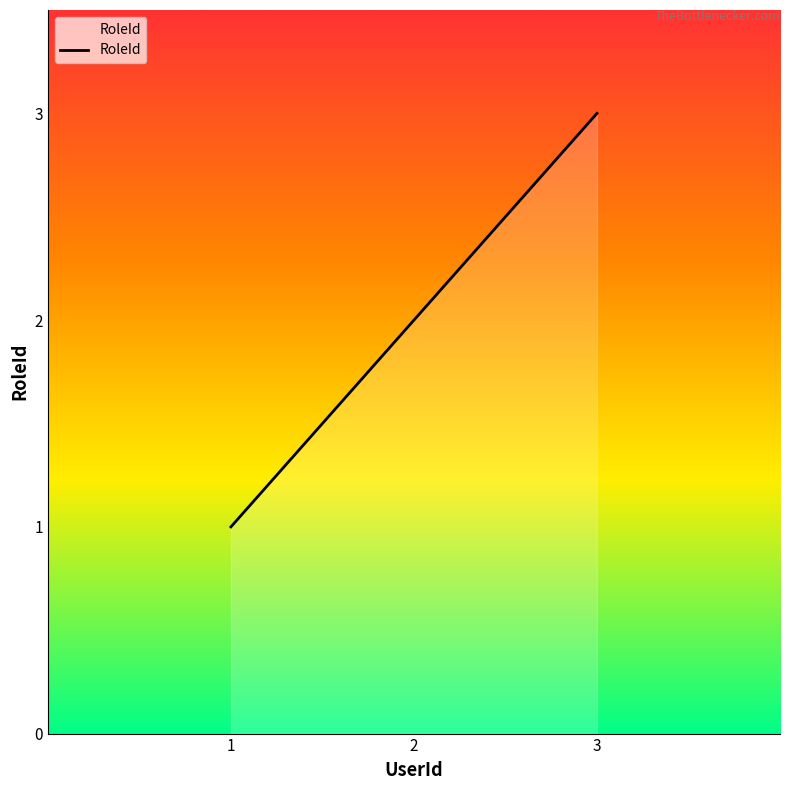

Does the chart have visible grid lines?

No